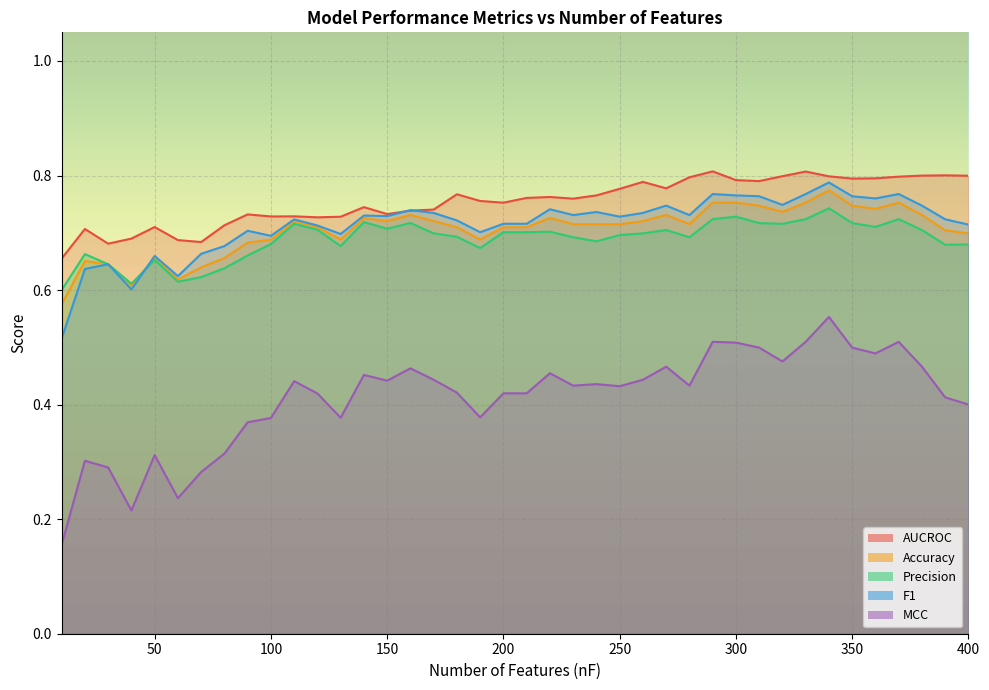

True or false: Precision has more than 2 points higher than both neighbors.

True